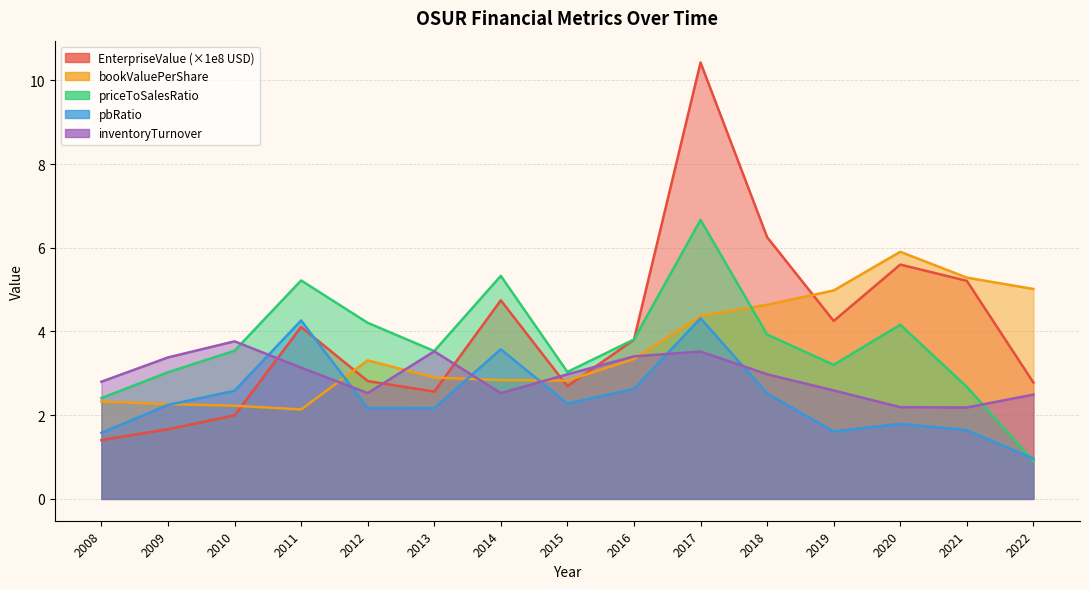

Which series ends up on top after the final intersection of priceToSalesRatio and bookValuePerShare?

bookValuePerShare